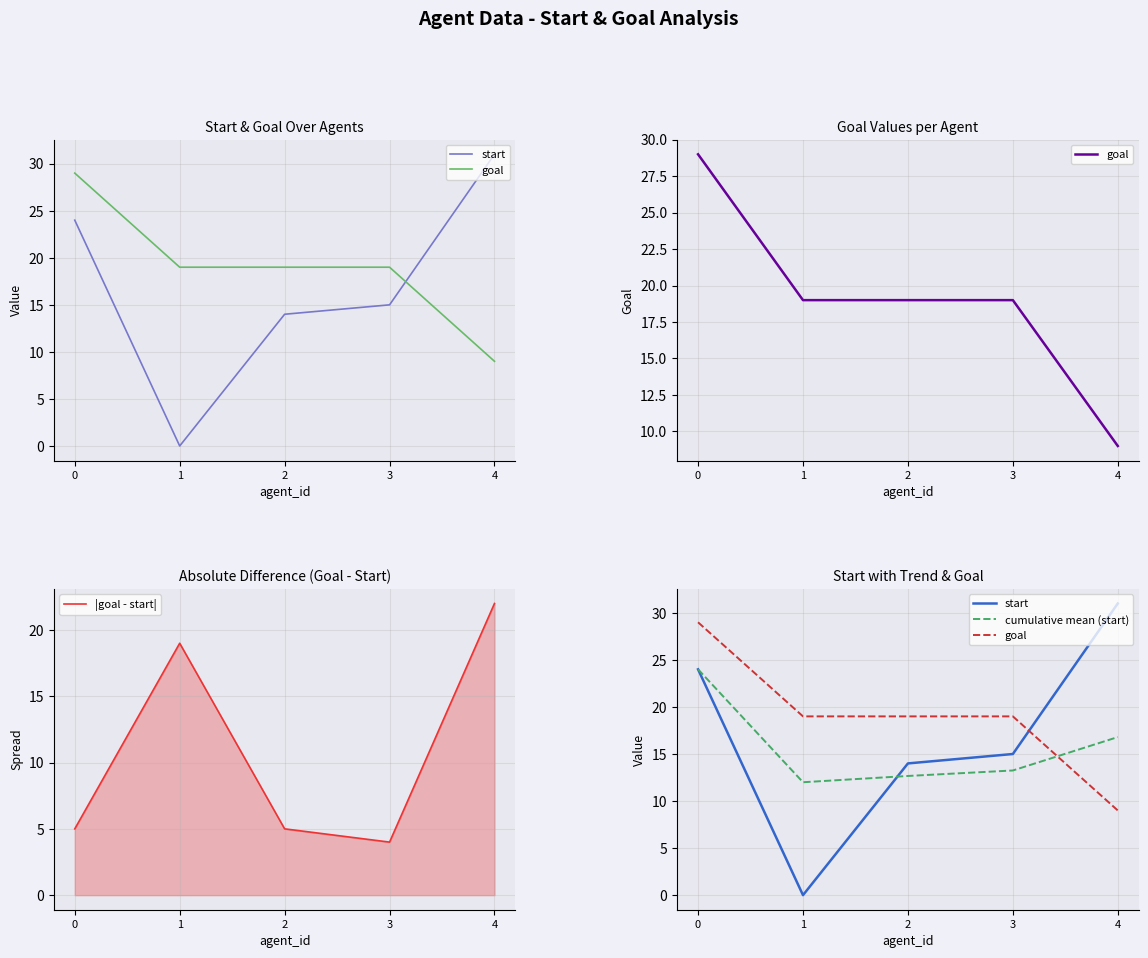

Where is goal nearest to the value 19?

1